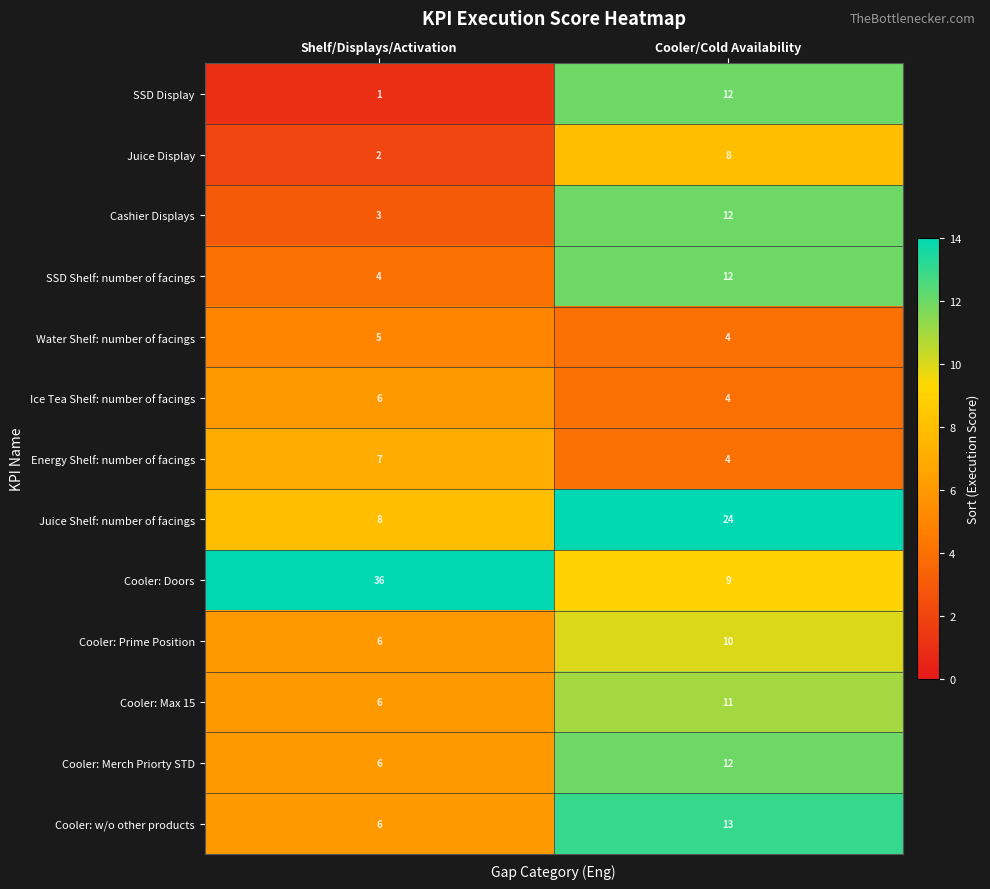

What is the difference between the maximum and minimum values in the Juice Display series?

6